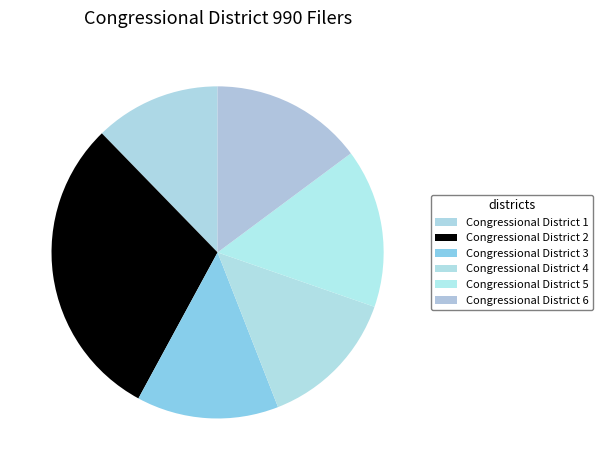

Count the number of slices in the pie.

6